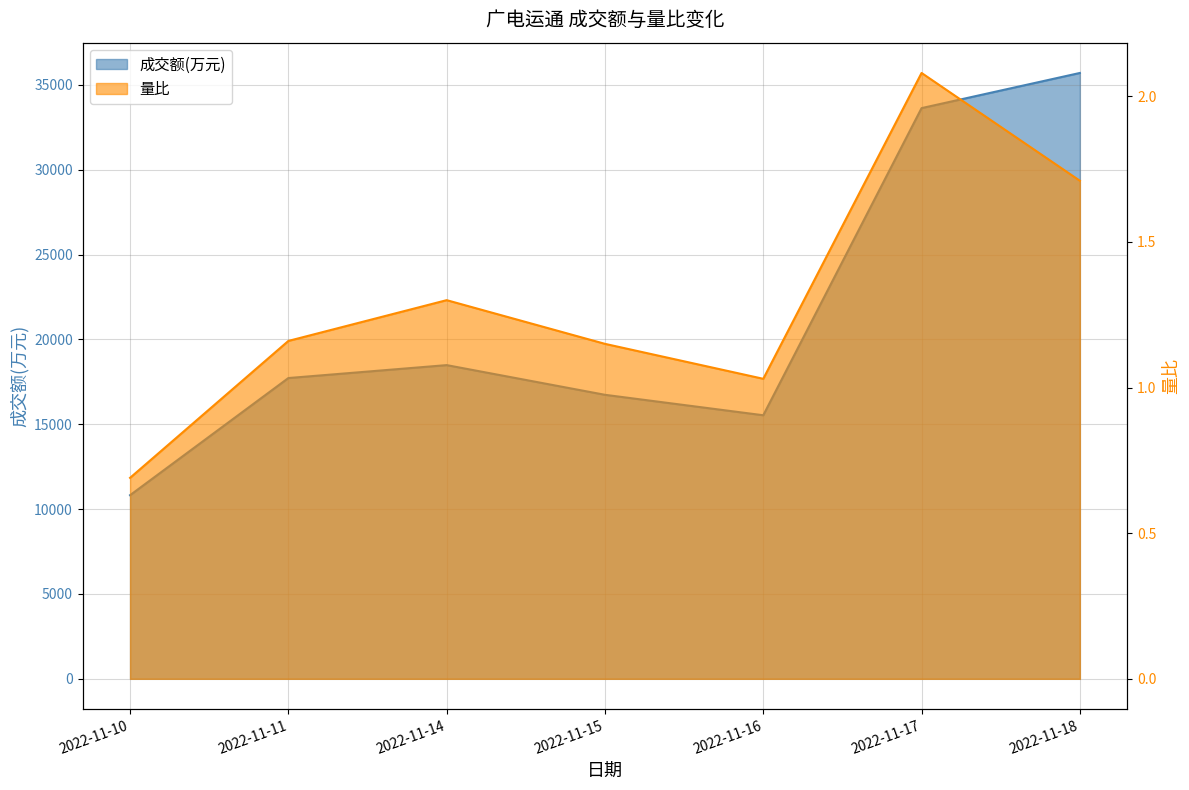

List the labels in order of 成交额(万元) value, smallest first.

2022-11-10, 2022-11-16, 2022-11-15, 2022-11-11, 2022-11-14, 2022-11-17, 2022-11-18